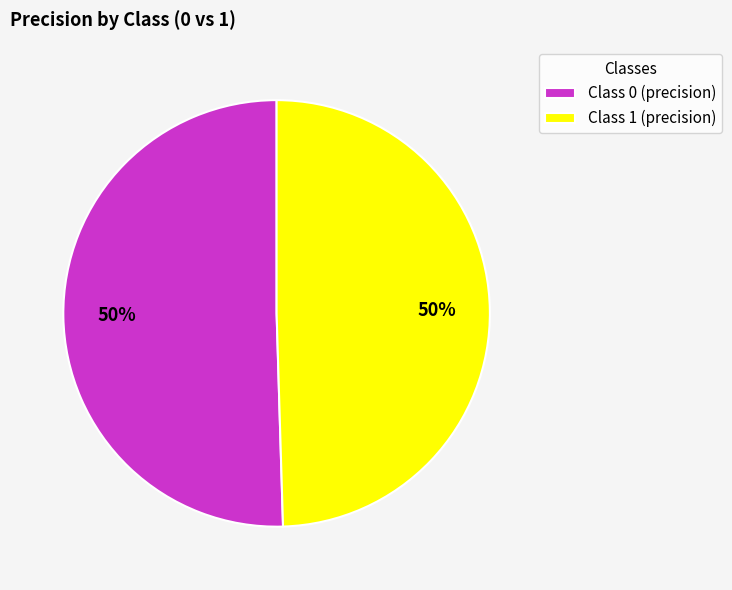

Combined, do Class 0 (precision) and Class 1 (precision) account for over 50%?

Yes